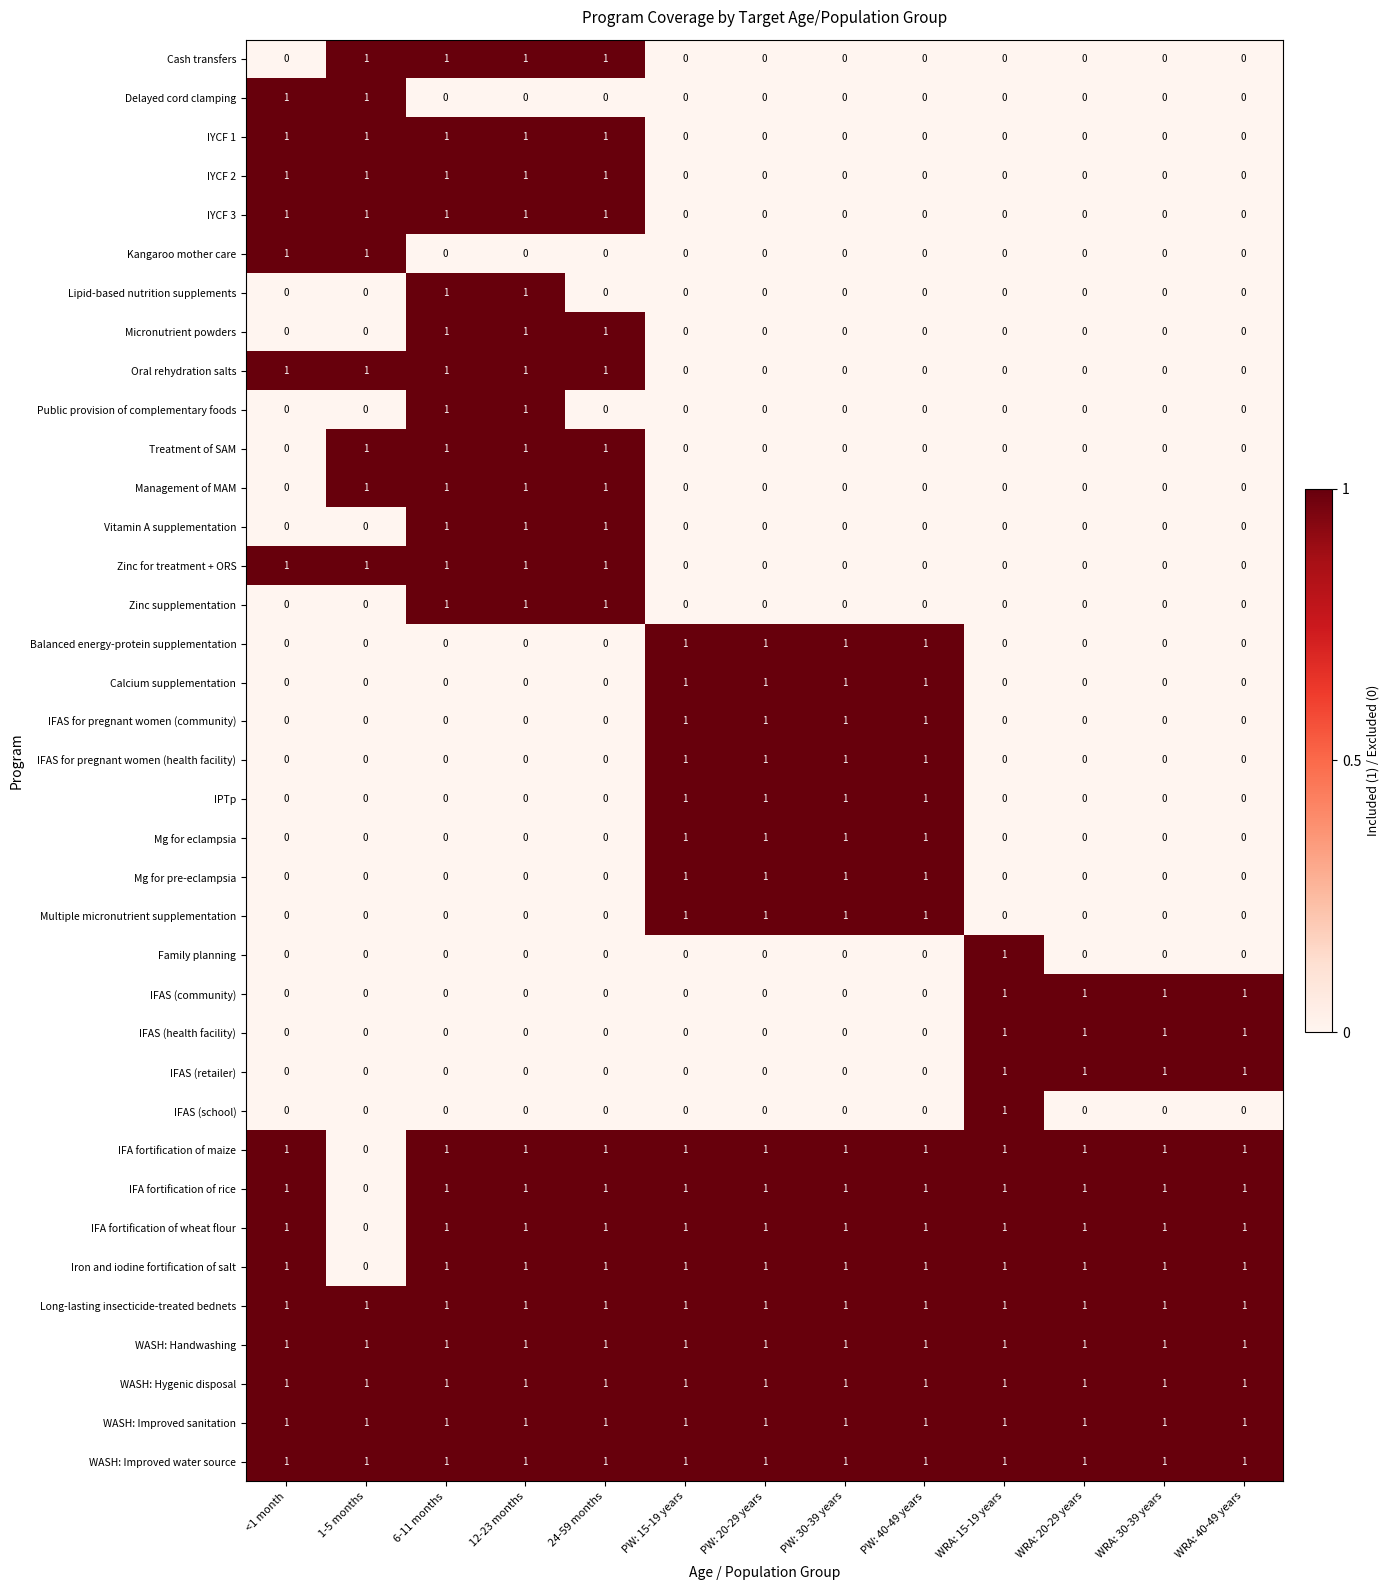

The IYCF 2 series shows 0 at PW: 40-49 years. True or false?

True